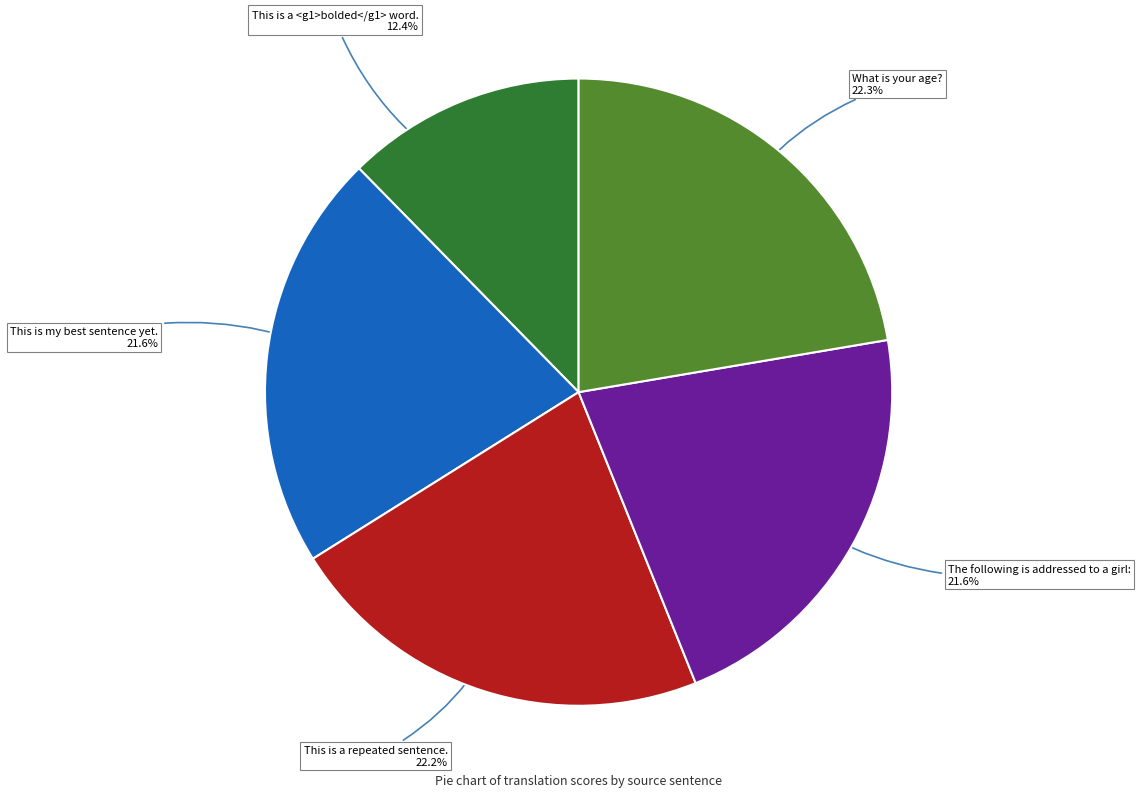

Is there a majority slice in this chart?

No